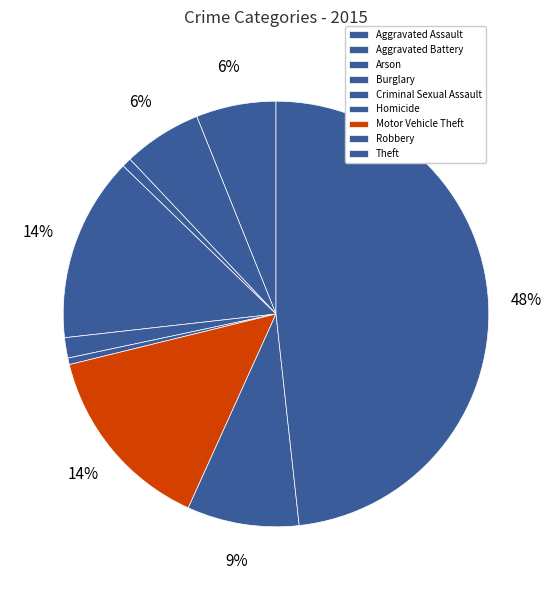

What portion of the pie excludes Robbery?

91.5%